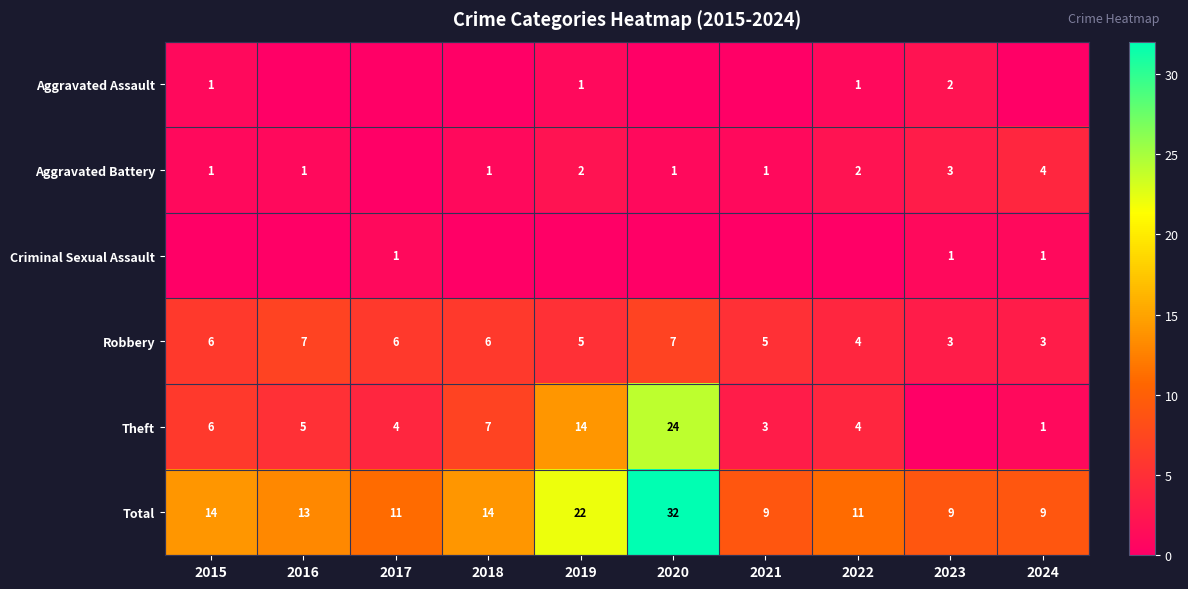

What is the difference between the Total values at 2017 and 2018?

3